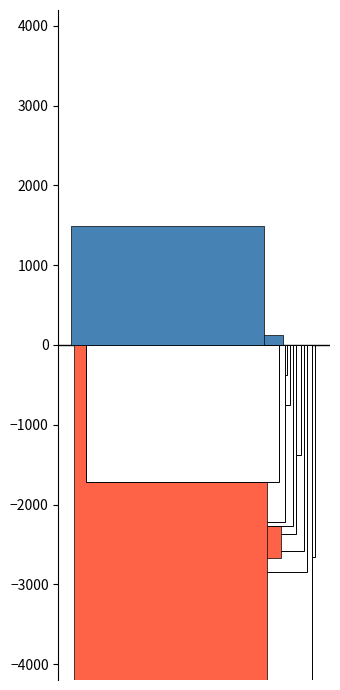

What is the sum of all LeveProfitHQ values?

-23929.6